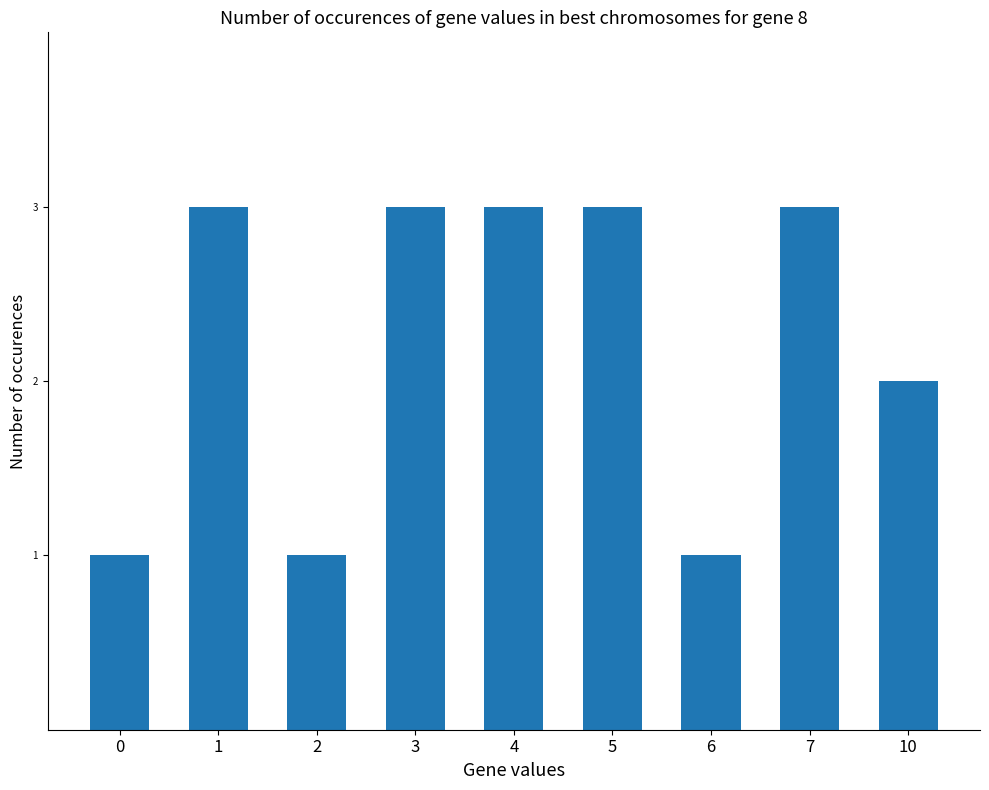

What is the difference between the second highest and minimum values?

2